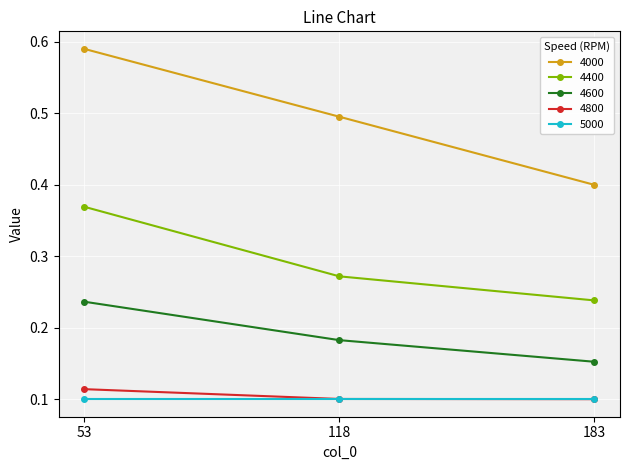

The 4000 series shows 0.3 at 118. True or false?

False